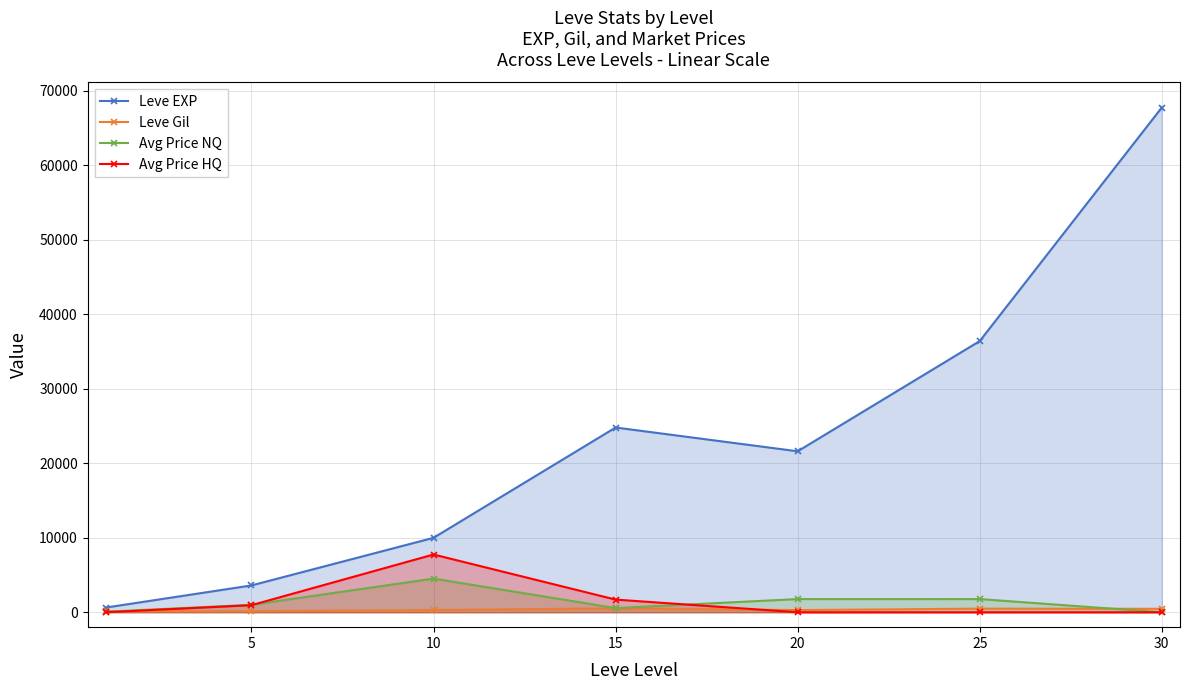

What is the value of the Avg Price NQ point at the 6th from the left?

1770.0